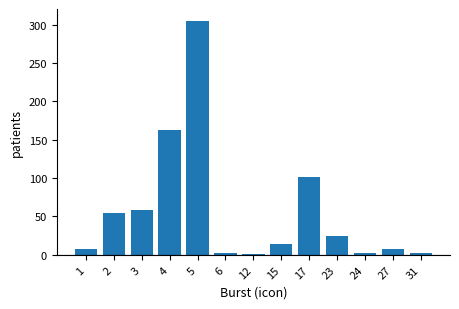

Is it true that the value at 3 is 58?

True